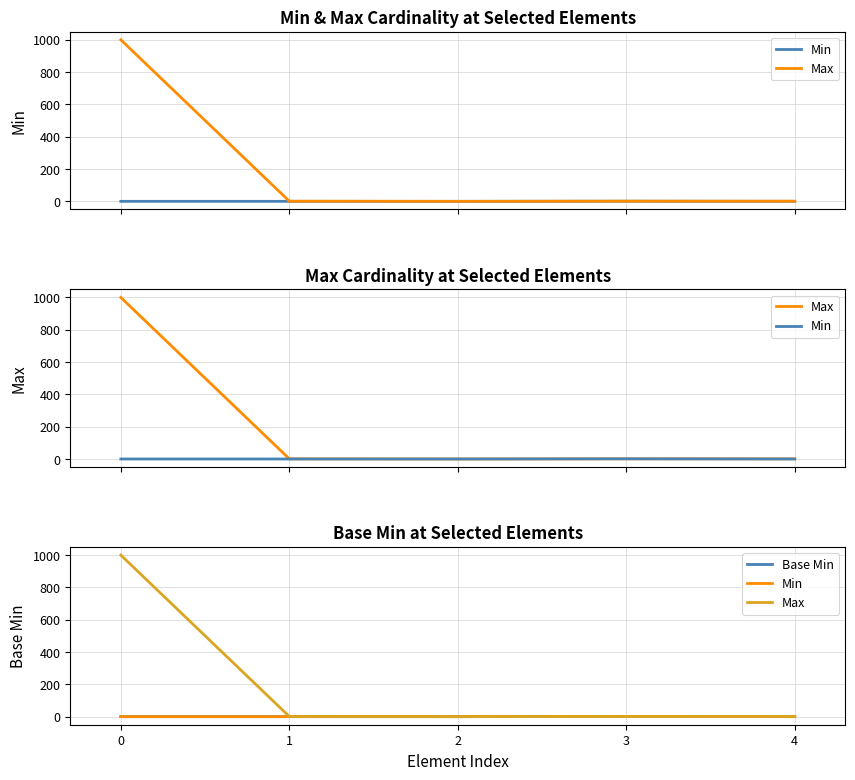

What is the sum of the Max values at 2 and 1?

1